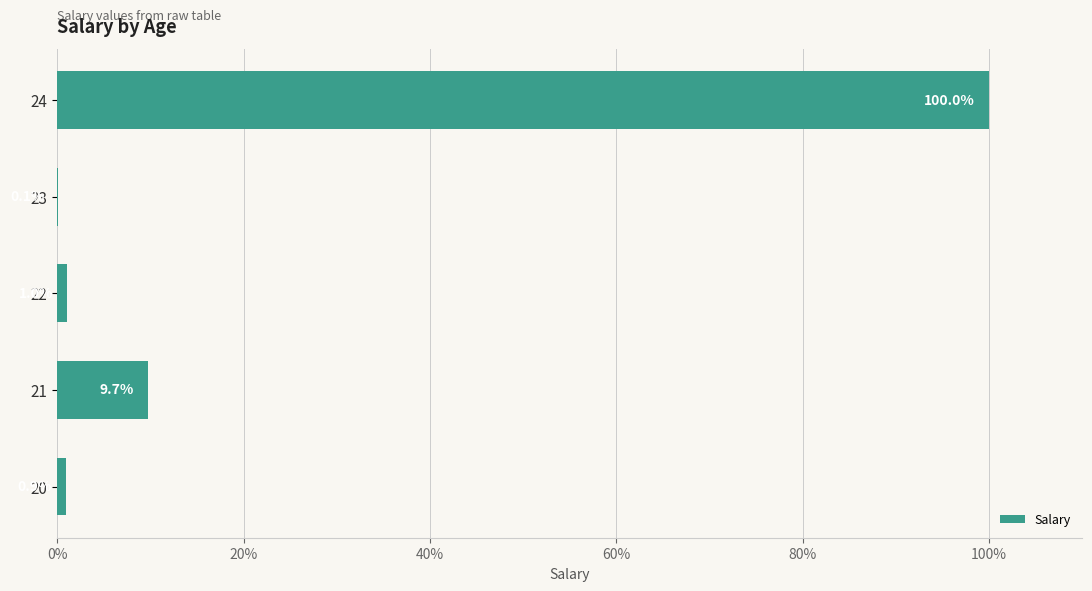

The chart shows a value of 9.7 at 21. True or false?

True